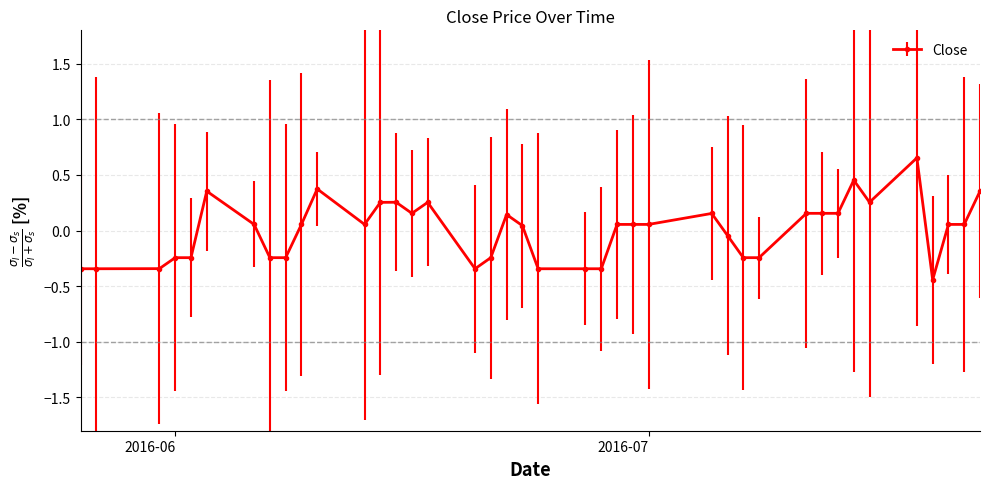

What is the difference between the maximum and minimum values?

1.1